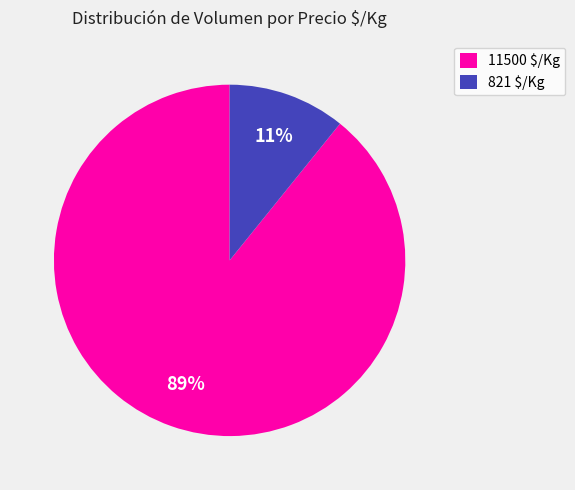

To the nearest percent, what portion does 11500 $/Kg represent?

89%